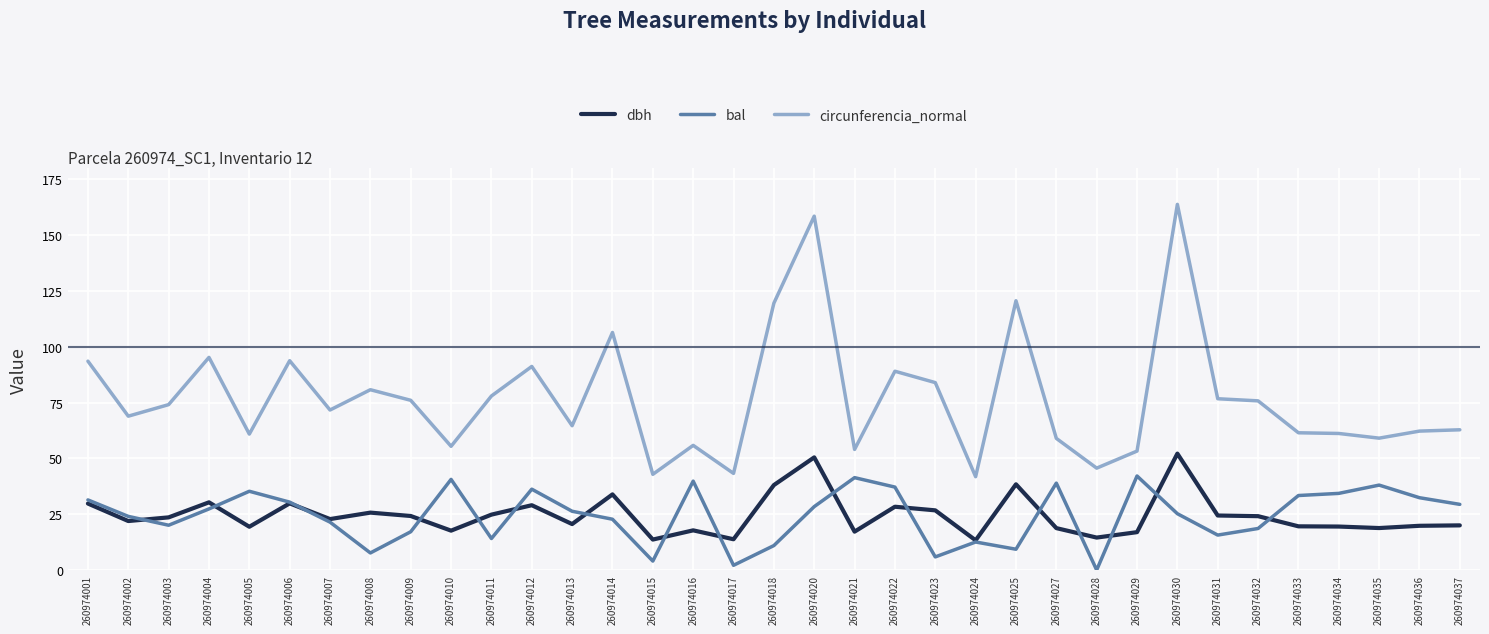

Between which two adjacent categories do bal and dbh first intersect?

260974002 and 260974003